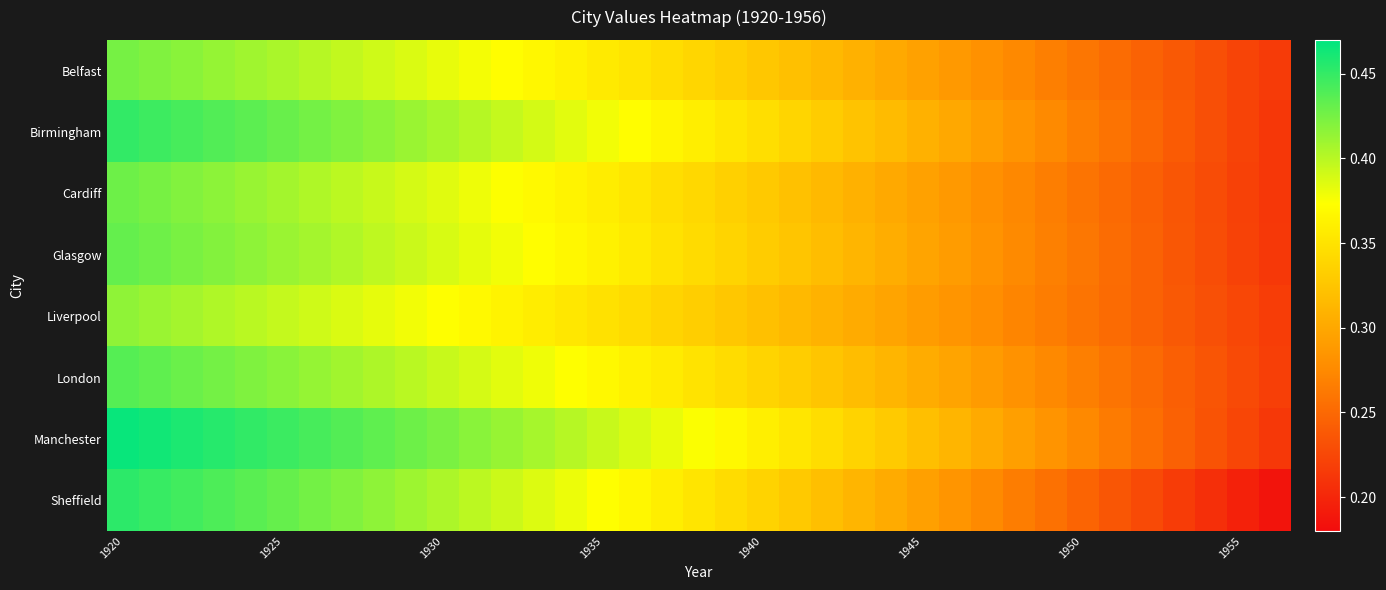

At which category is the sum across all series the highest?

1920